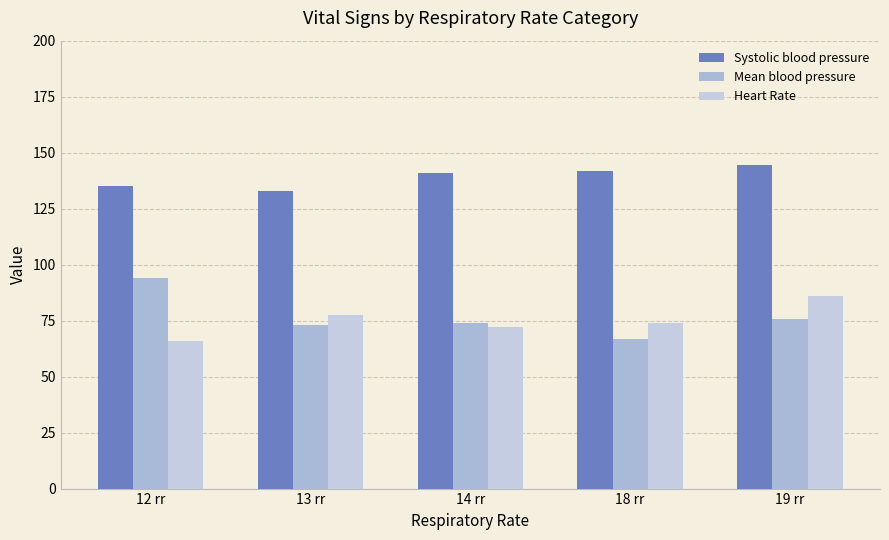

What position from the left is 13 rr?

2